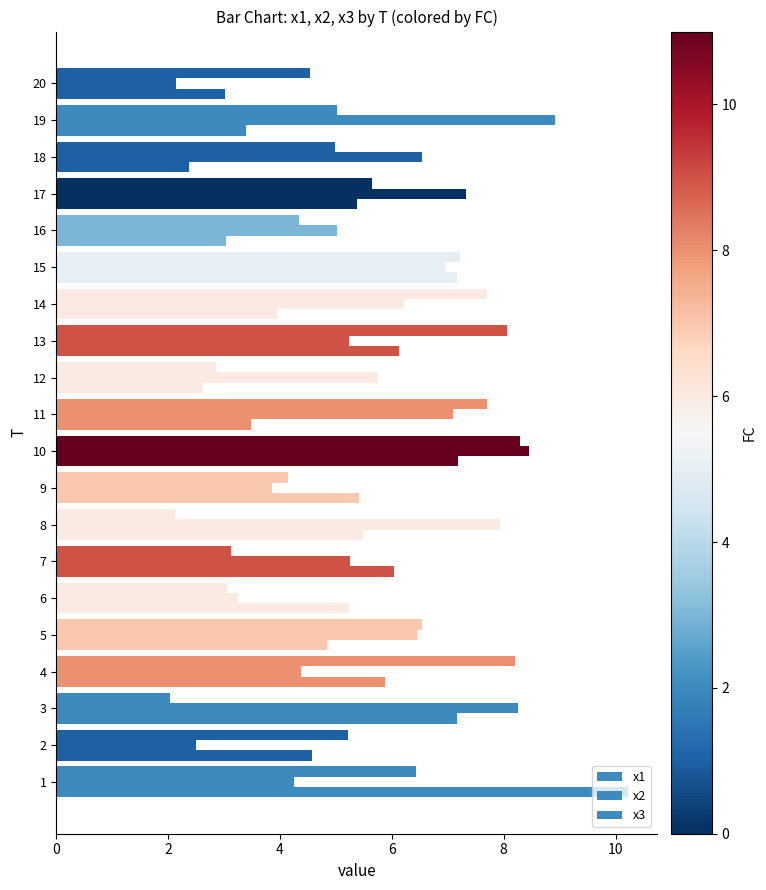

What is the difference between the maximum and minimum values in the x2 series?

6.8